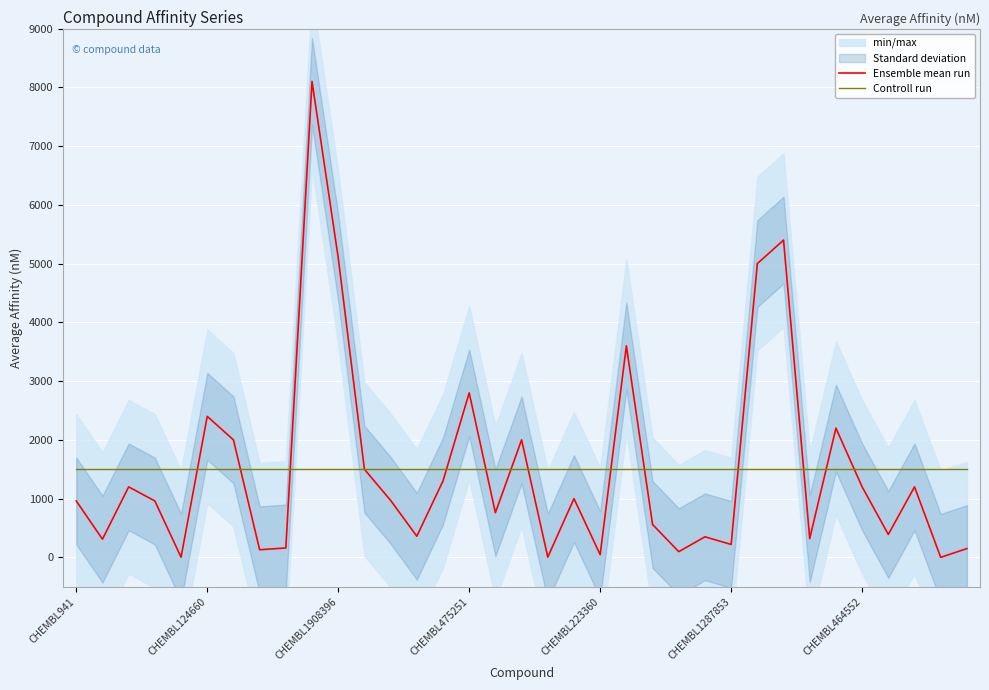

What is the average value of the Ensemble mean run series?

1507.2